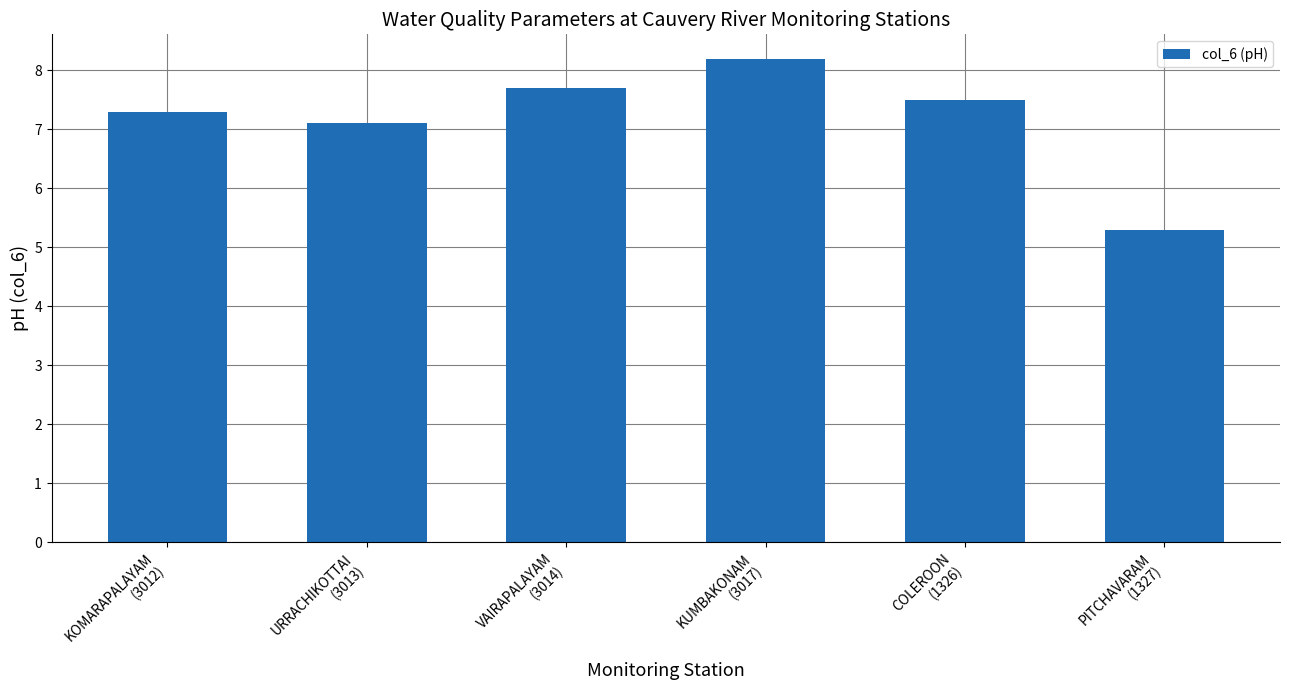

What is the label of the 5th bar from the left?

COLEROON
(1326)